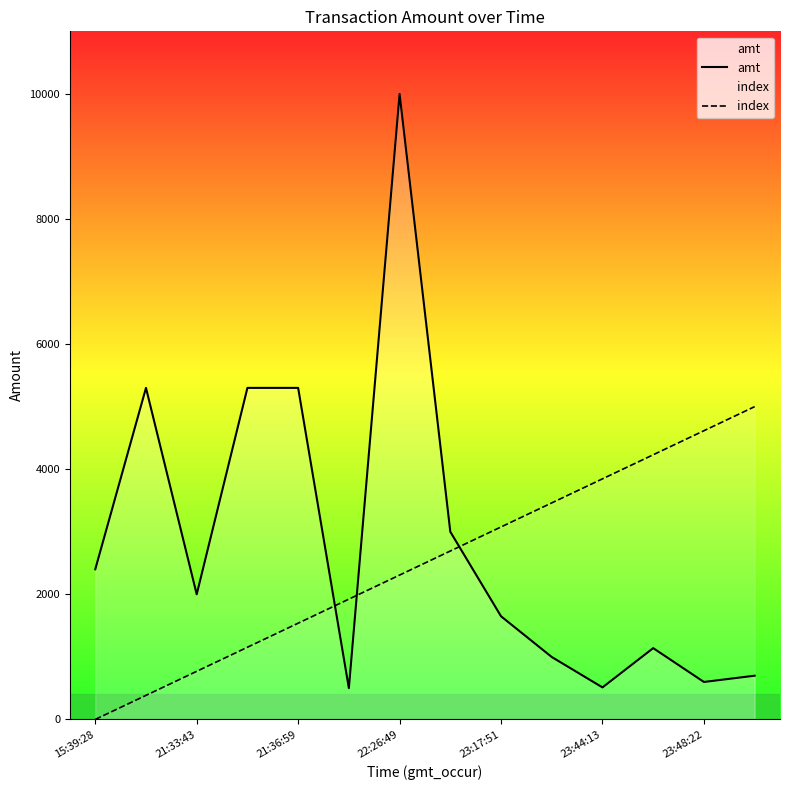

Is it true that index equals 1538.5 at 21:36:59?

True